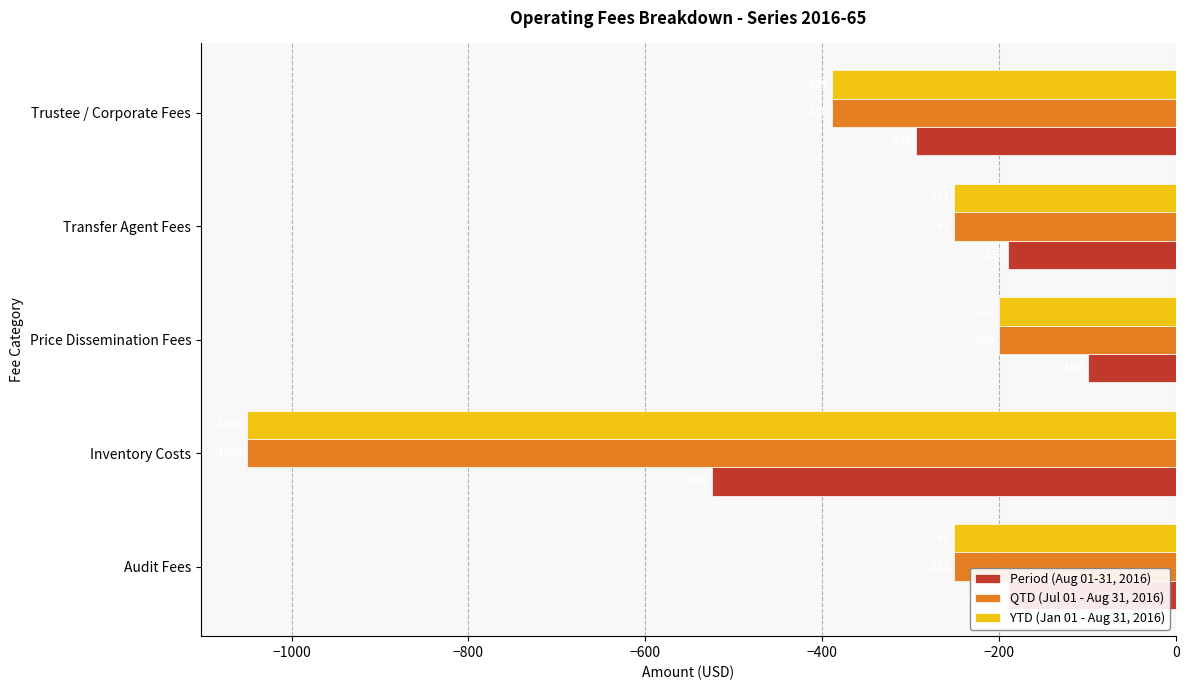

Which series has the largest total across all categories?

Period (Aug 01-31, 2016)